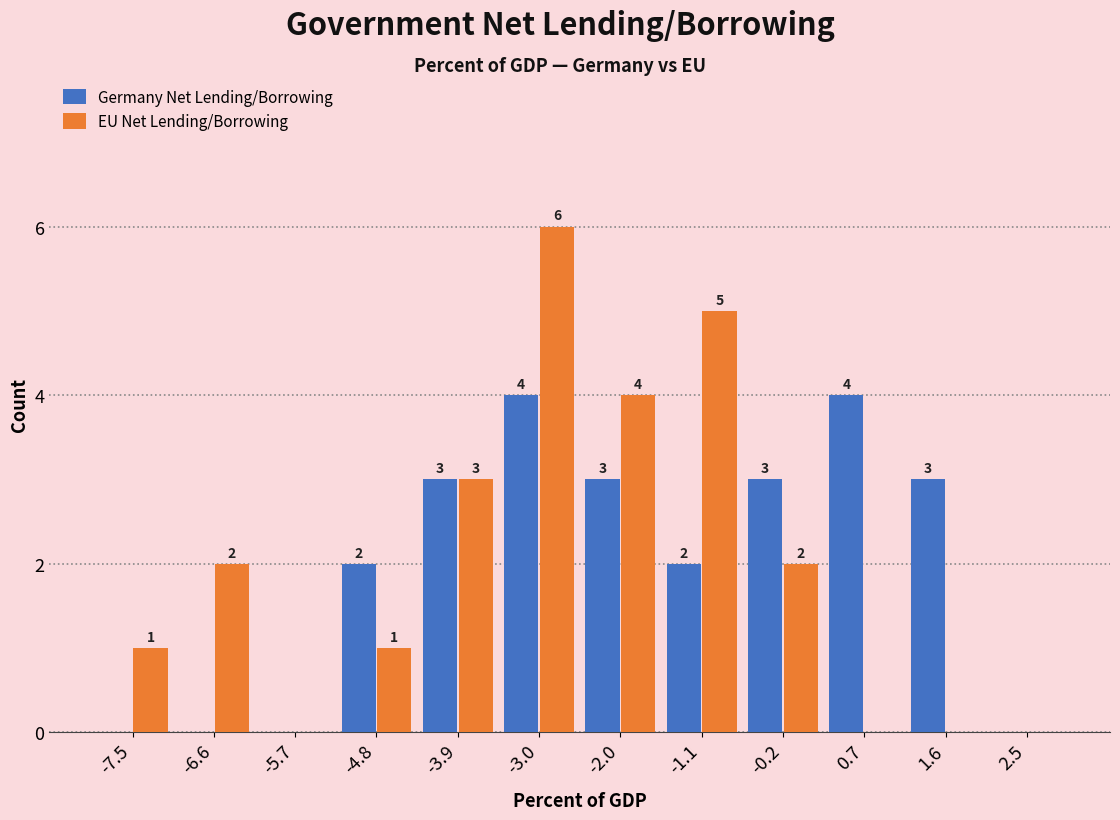

In the EU Net Lending/Borrowing series, which range on the x-axis has the tallest bar?

-3.4 to -2.5